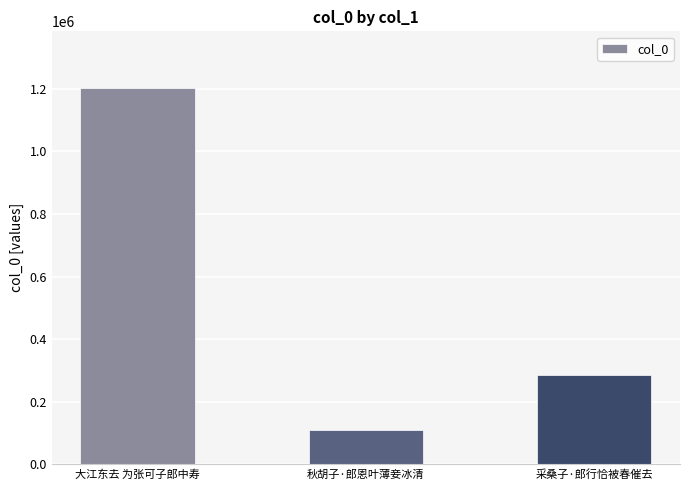

What is the value of the 1st bar from the left?

1202644